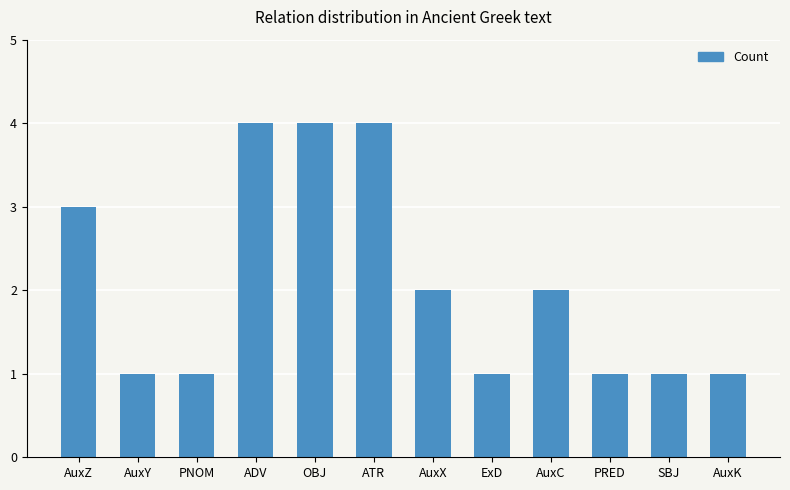

What position from the left is ADV?

4